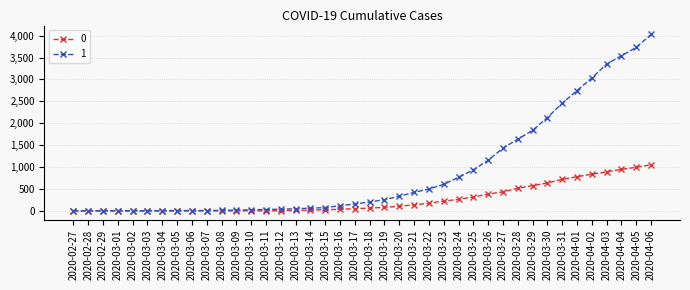

How many lines are shown in the chart?

2